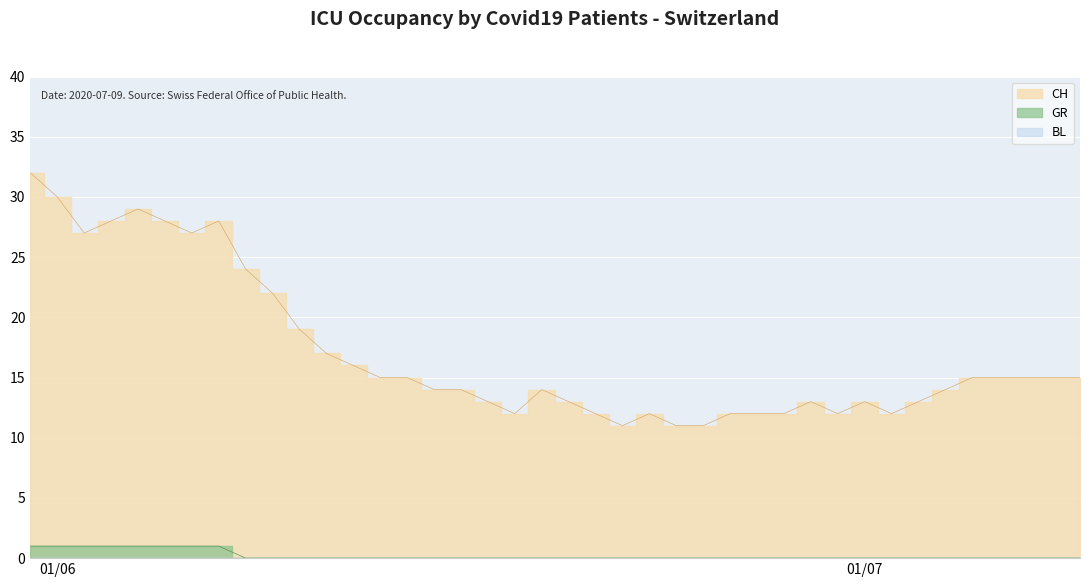

What is the lowest value of the CH series?

11